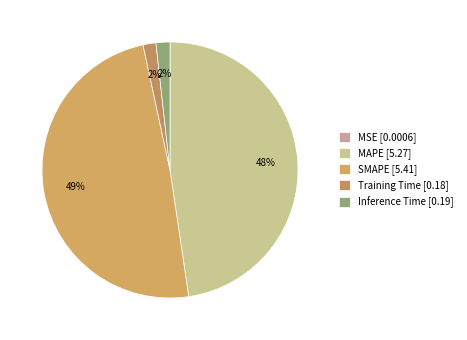

What is the change in value from MSE to MAPE?

+5.3